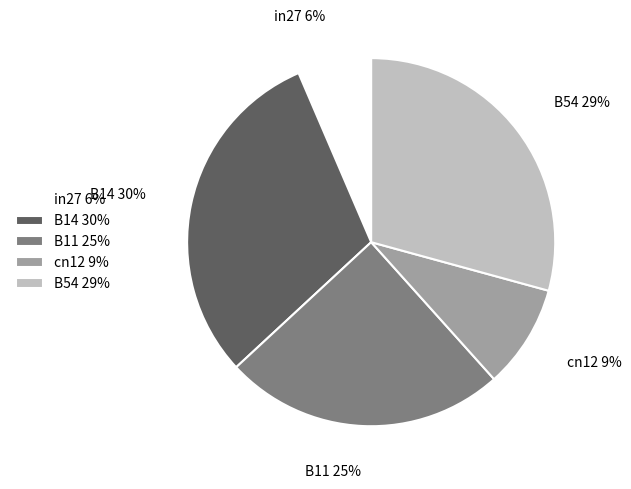

Rank the categories by value from highest to lowest.

B14, B54, B11, cn12, in27